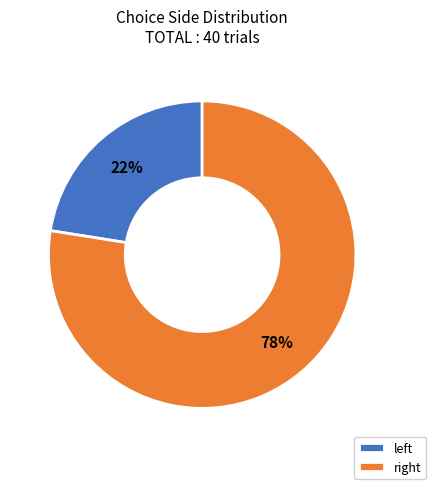

Which category has the biggest portion of the pie?

right